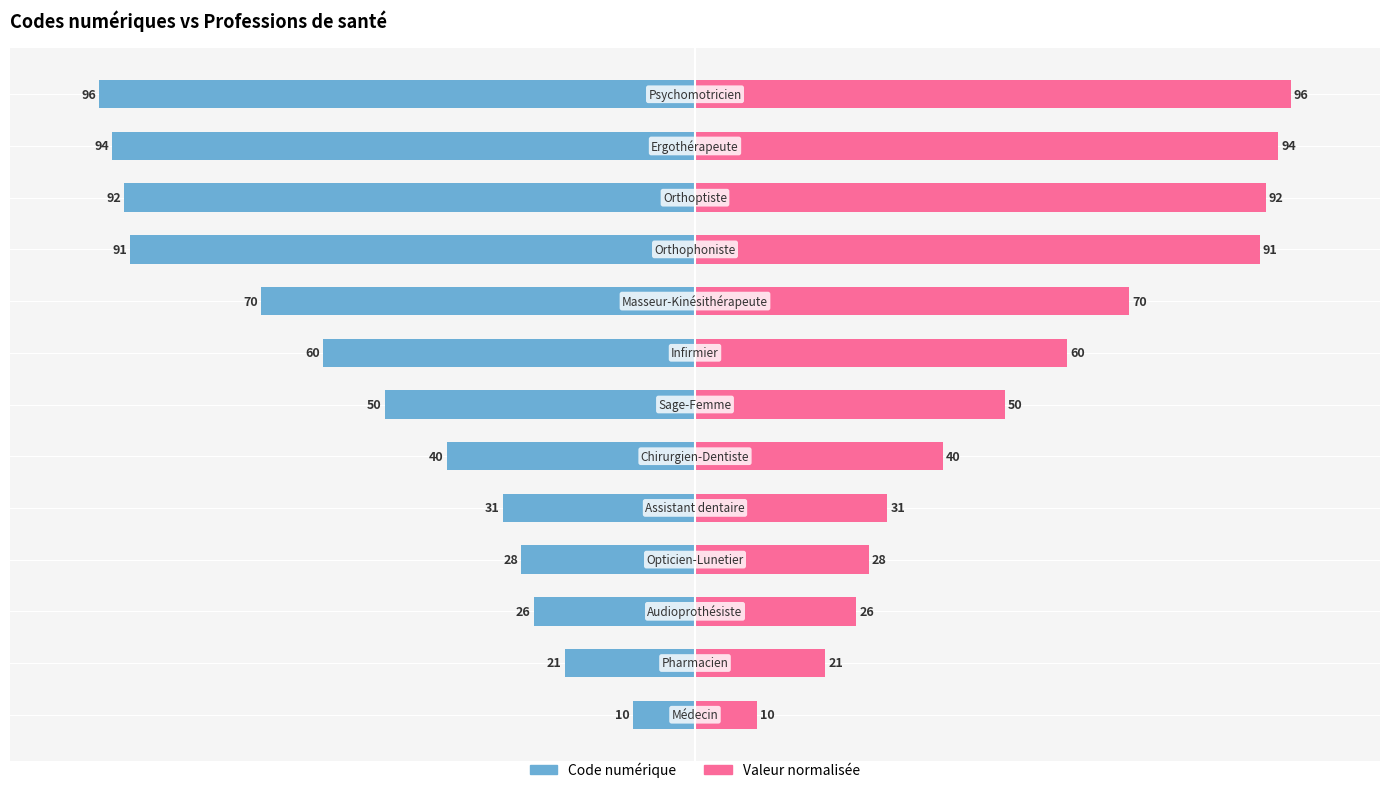

What are all the series names shown in the legend?

Code numérique, Valeur normalisée